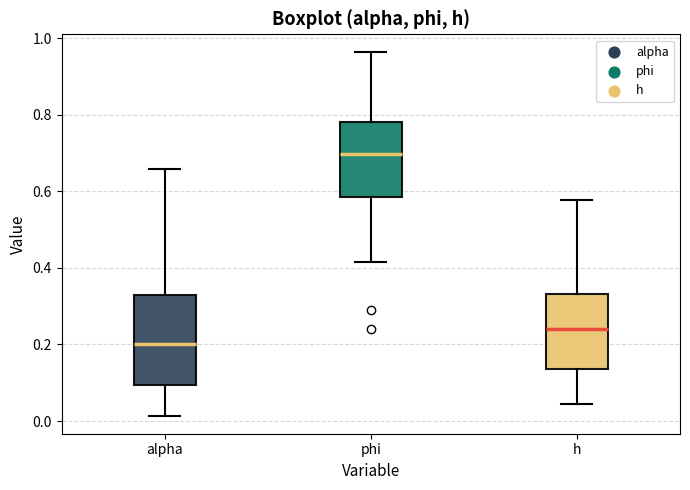

Which box is the tallest, from its lower edge to its upper edge?

alpha